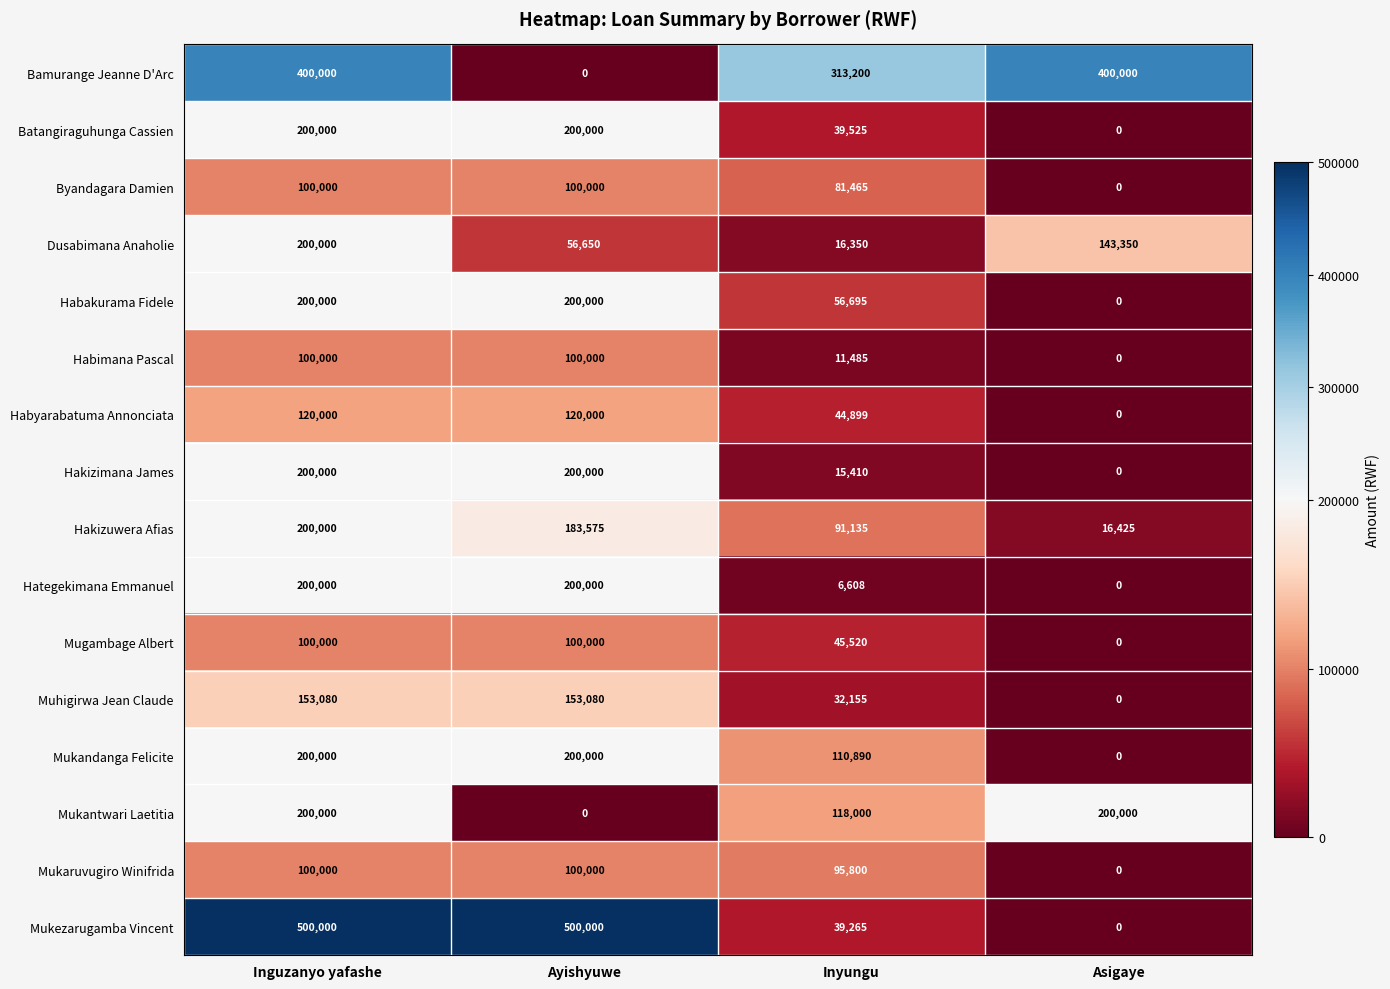

What is the maximum value for Habyarabatuma Annonciata?

120000